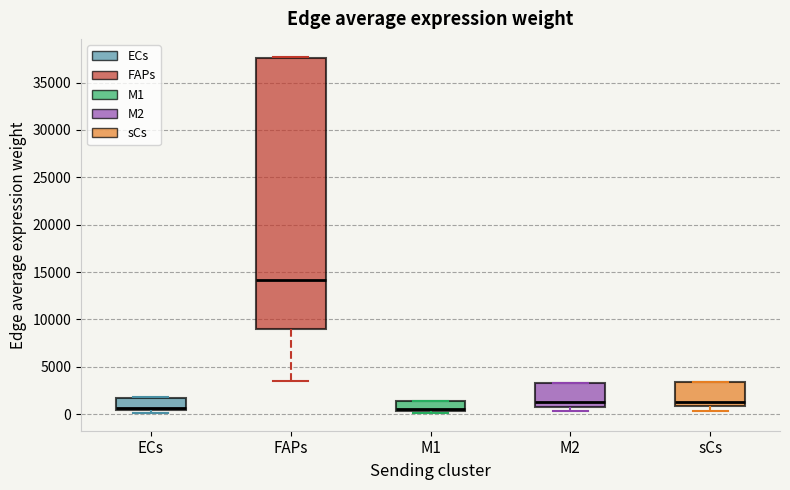

Where is the upper edge of the box for M2 on the y-axis? The values are not printed on the chart, so give them approximately, as read against the axis.

3500